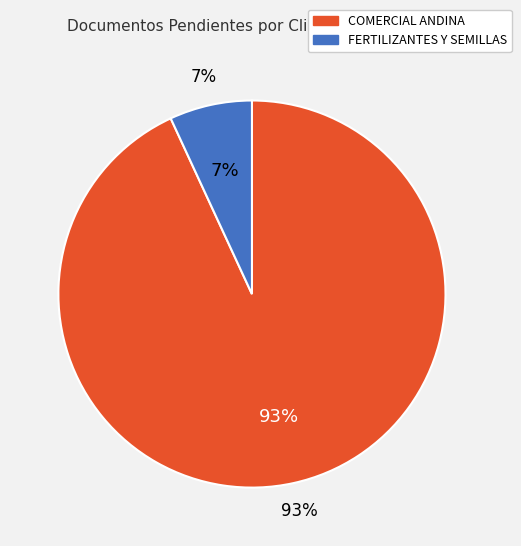

Approximately how many times larger is the value at FERTILIZANTES Y SEMILLAS ANDINA compared to COMERCIAL ANDINA INDUSTRIAL SAC?

0.1